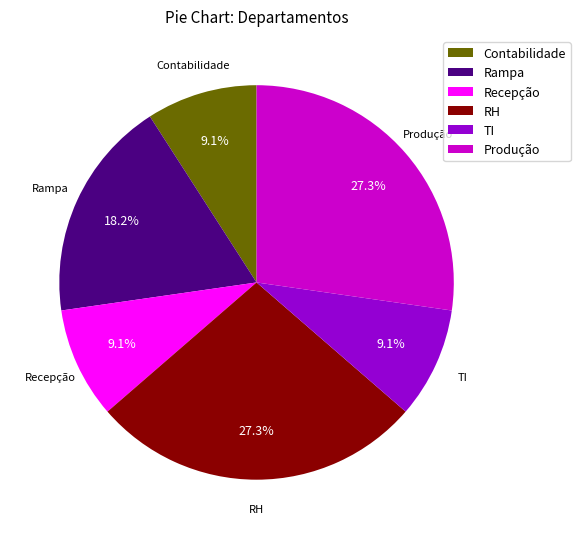

Does Rampa account for over 50% of the chart?

No